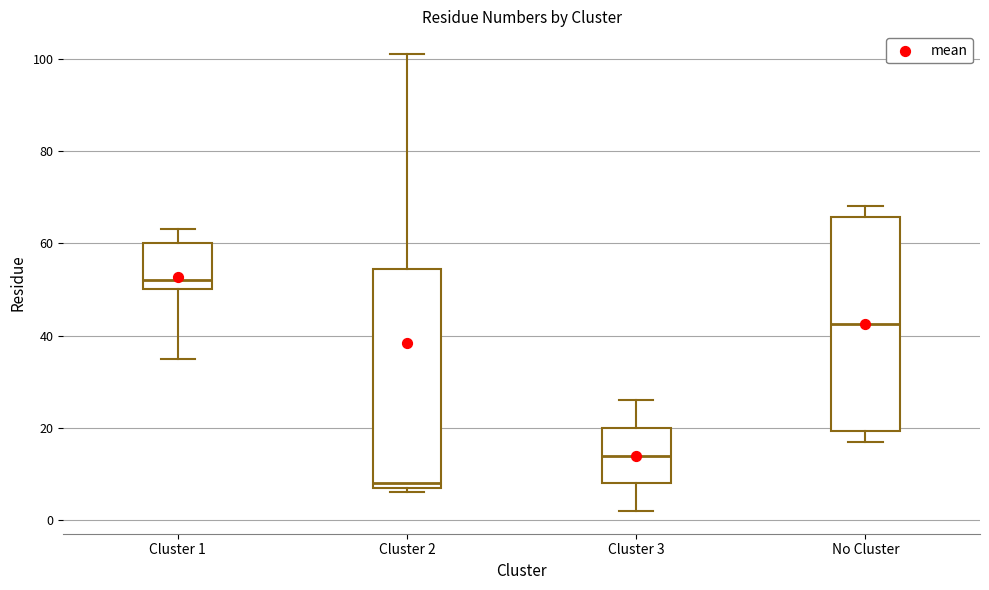

Reading left to right, read every box against the y-axis: the position of its median line, the range the box covers, and the ends of its whiskers. The values are not printed on the chart, so give them approximately, as read against the axis.

Cluster 1: median 52, box 50 to 60, whiskers 36 to 64
Cluster 2: median 8 (just above the box's lower edge), box 8 to 54, whiskers 6 to 102
Cluster 3: median 14, box 8 to 20, whiskers 2 to 26
No Cluster: median 42, box 20 to 66, whiskers 18 to 68